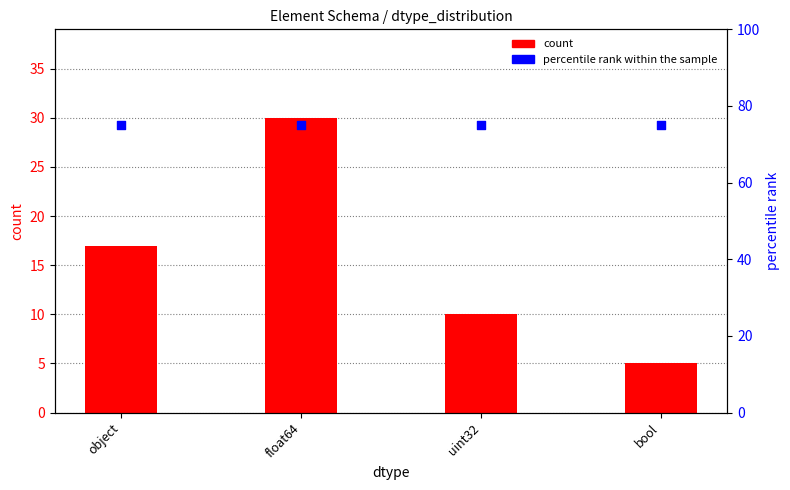

What is the total value across all series at object?

92